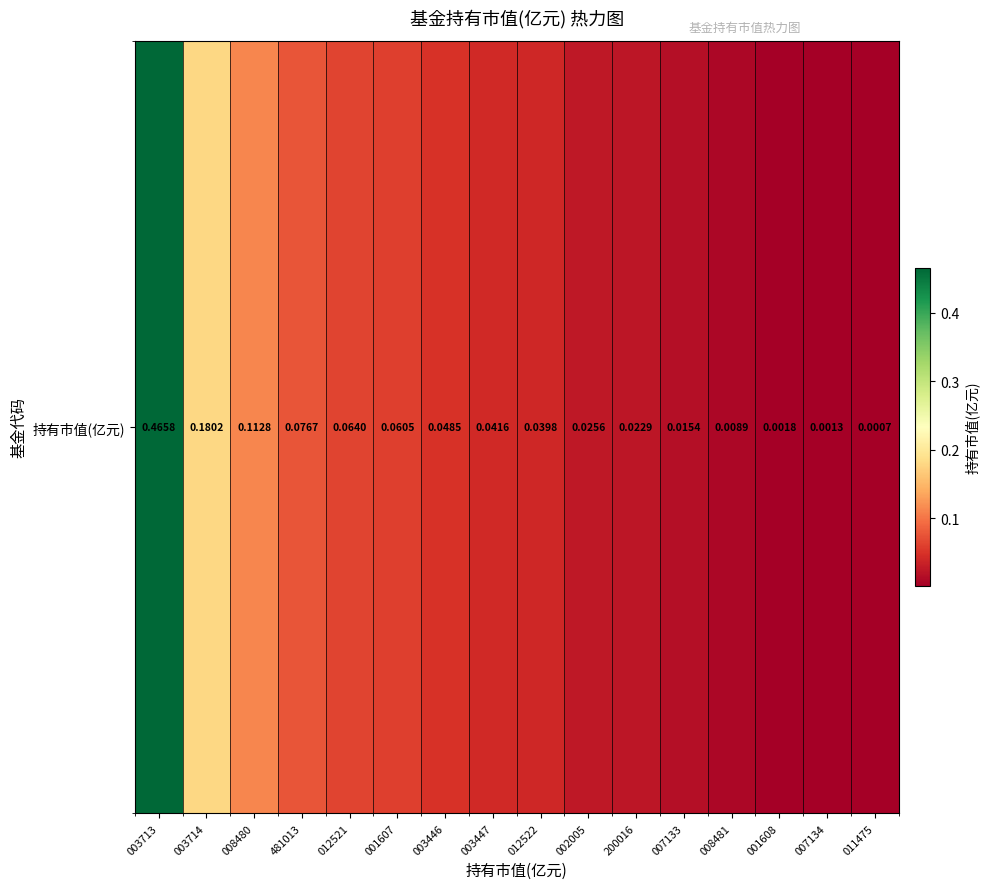

Which category has the highest value across all series?

003713